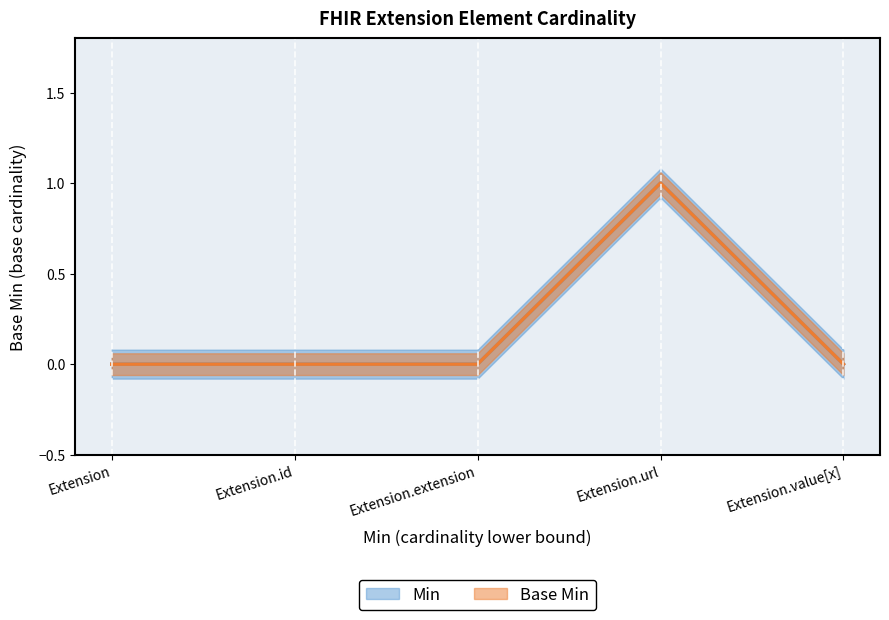

What is the difference between the Min values at Extension.extension and Extension.url?

1